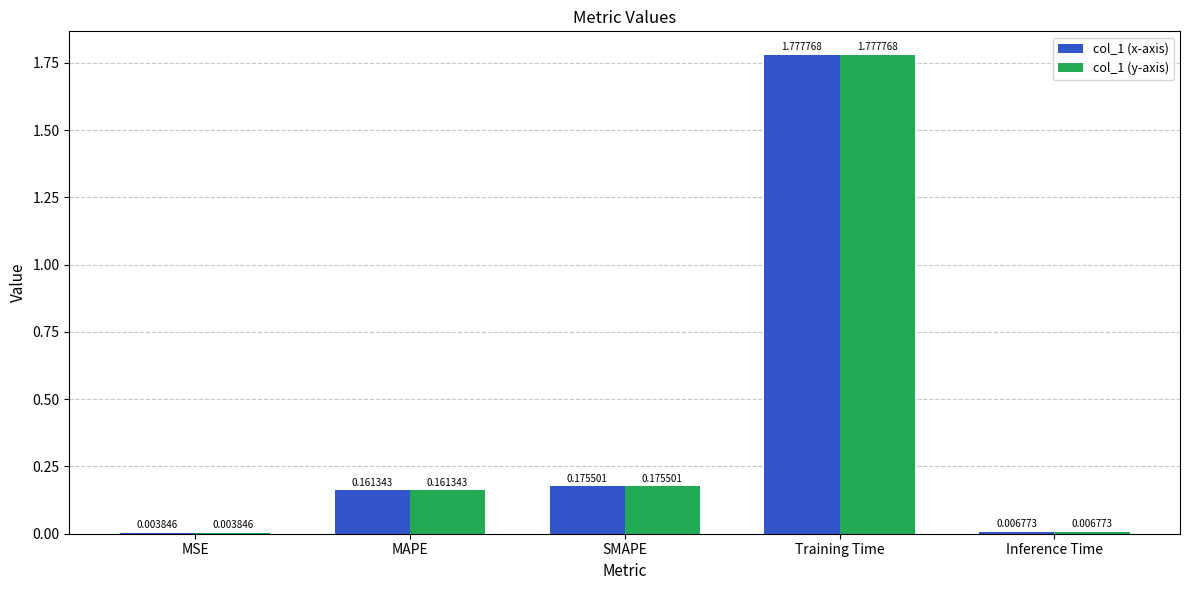

Which category has the highest value across all series?

Training Time